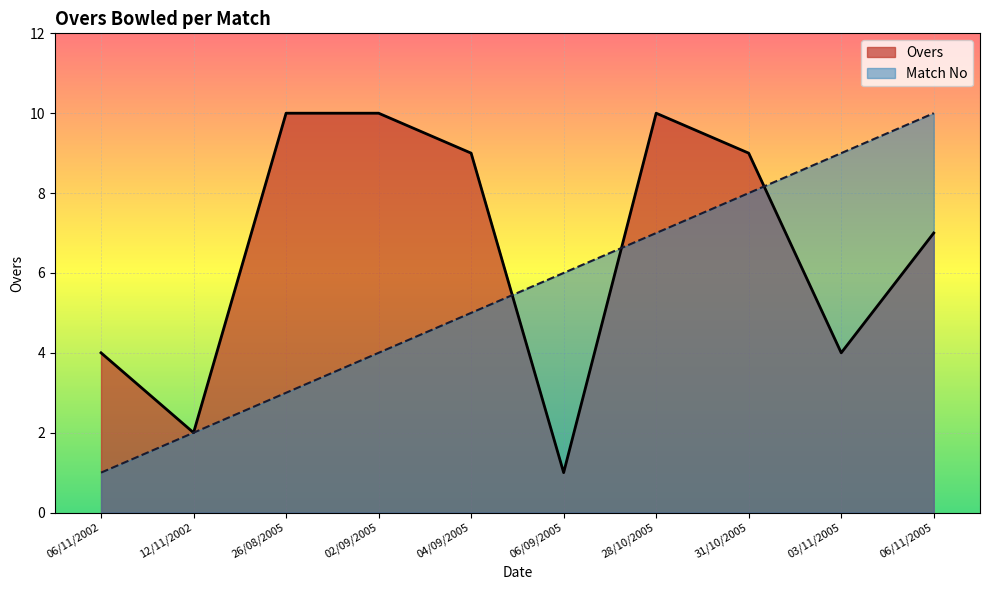

What is the difference between the highest and lowest values at 04/09/2005?

4